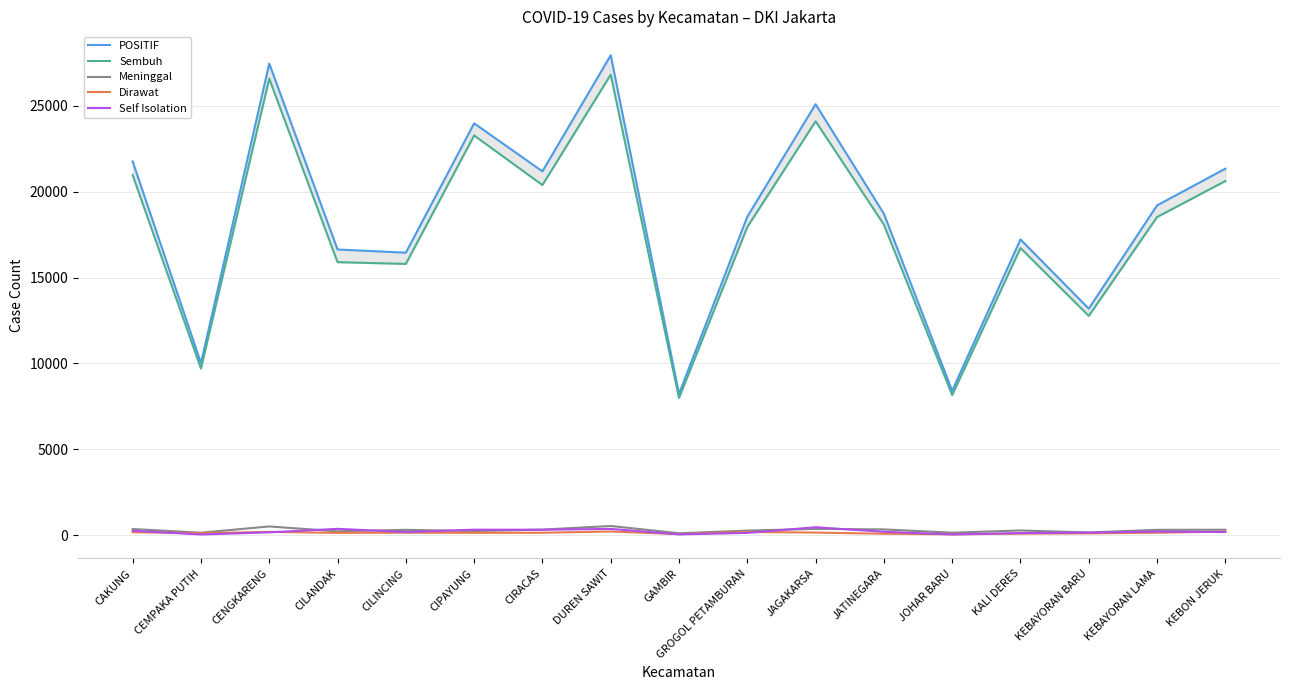

Where does the Meninggal series first go above 315?

CAKUNG